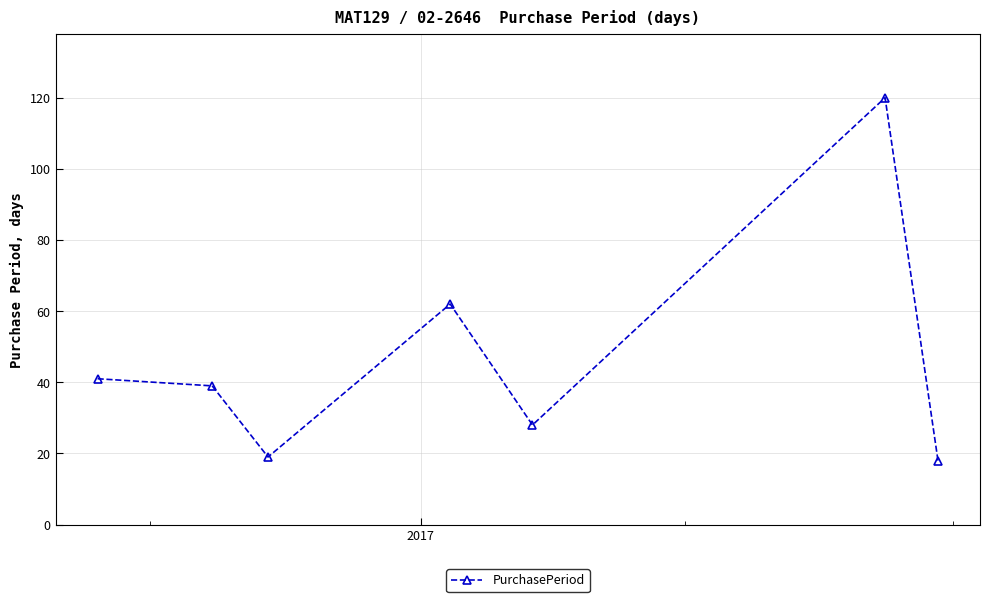

How many lines are shown in the chart?

1